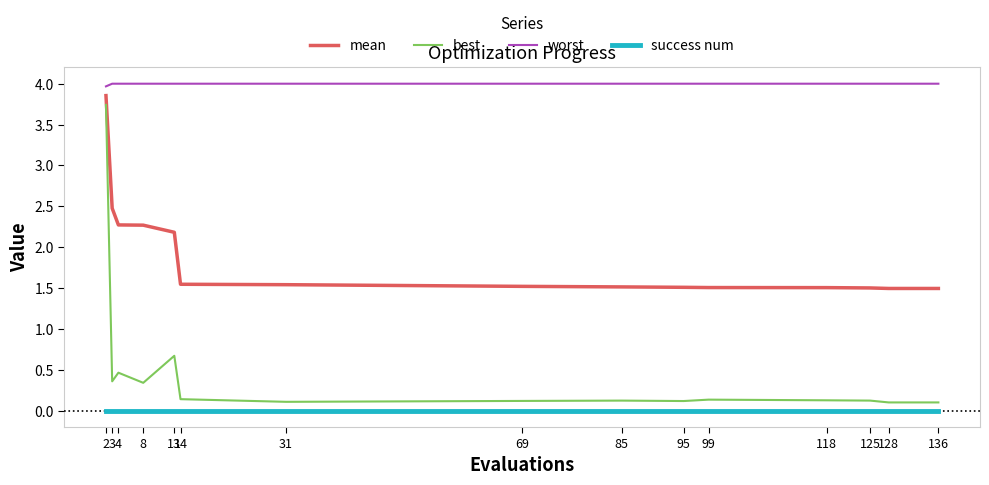

Which series changed the most between 8 and 128?

mean